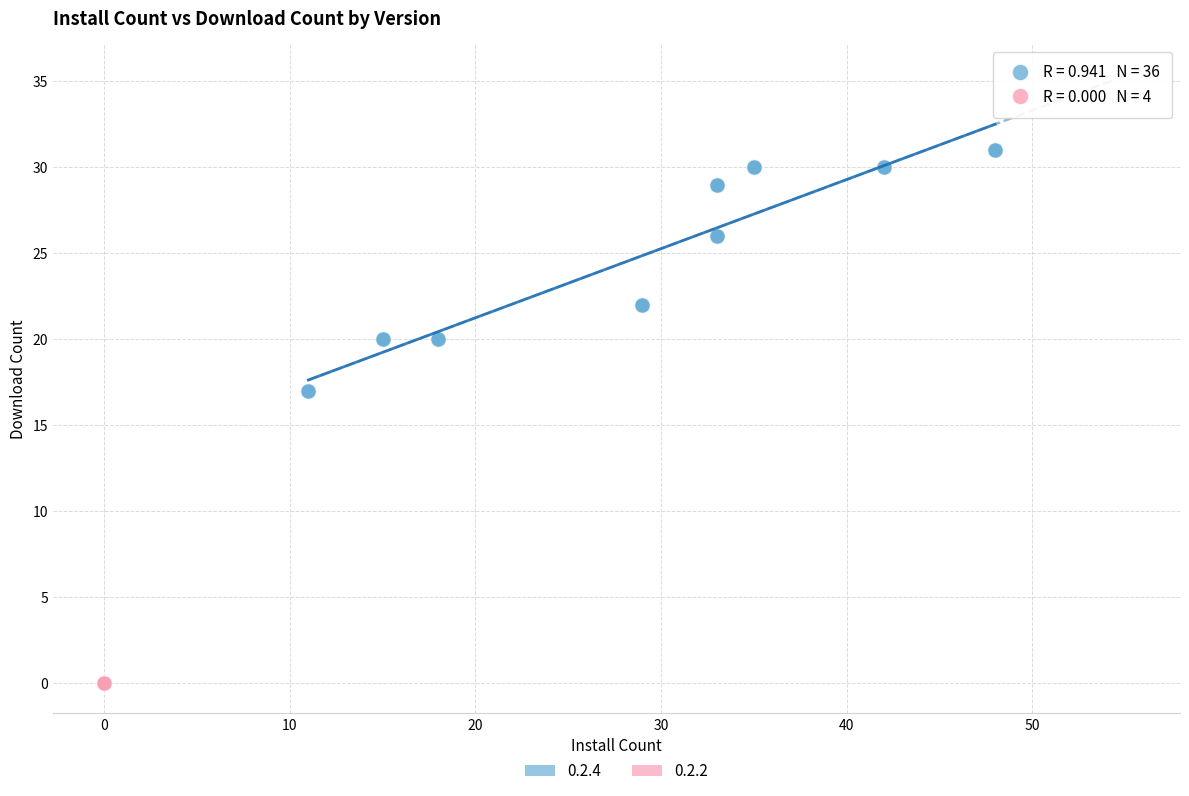

Which series reaches the minimum Y coordinate?

0.2.2